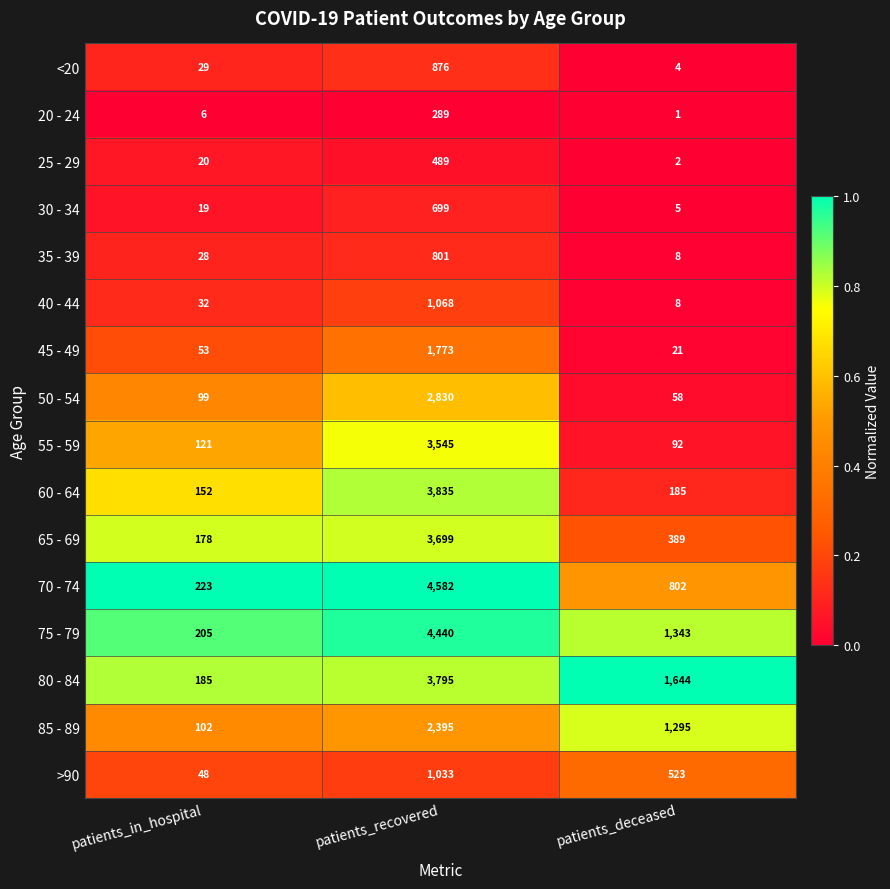

What is the maximum value shown in the chart?

4582